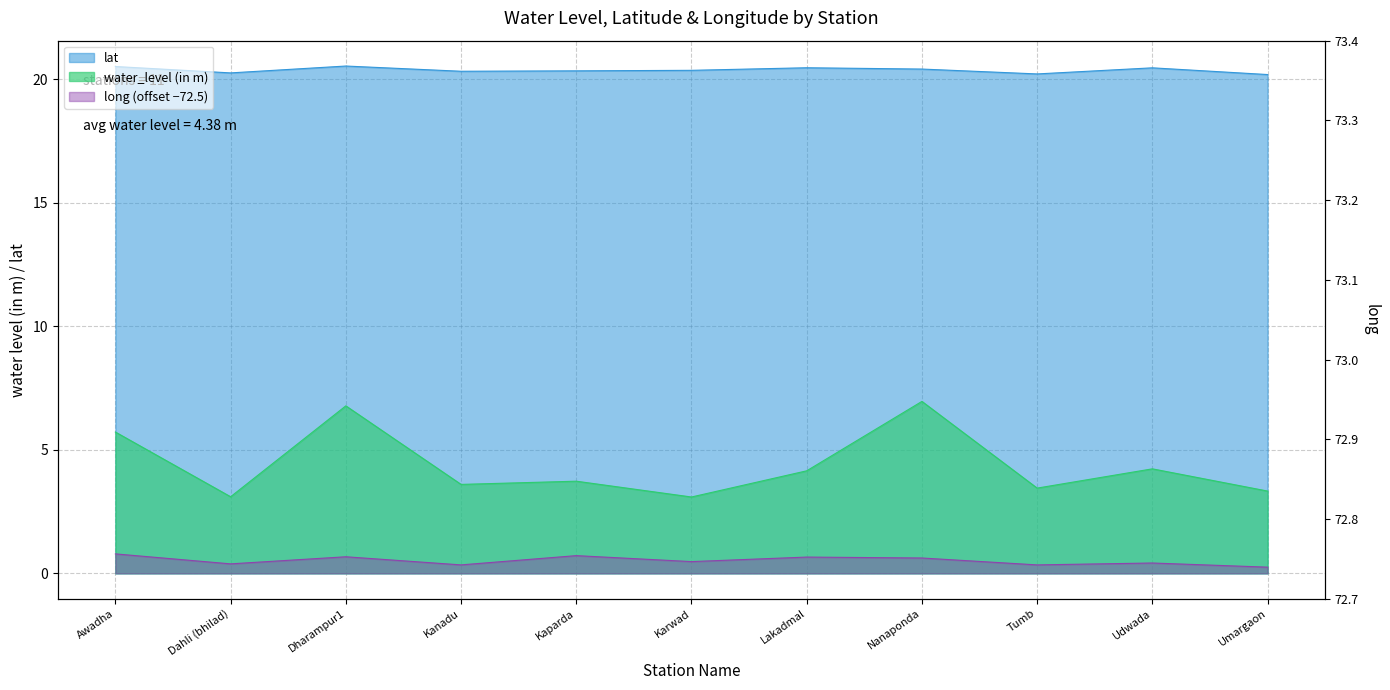

How many categories are shown in the chart?

11